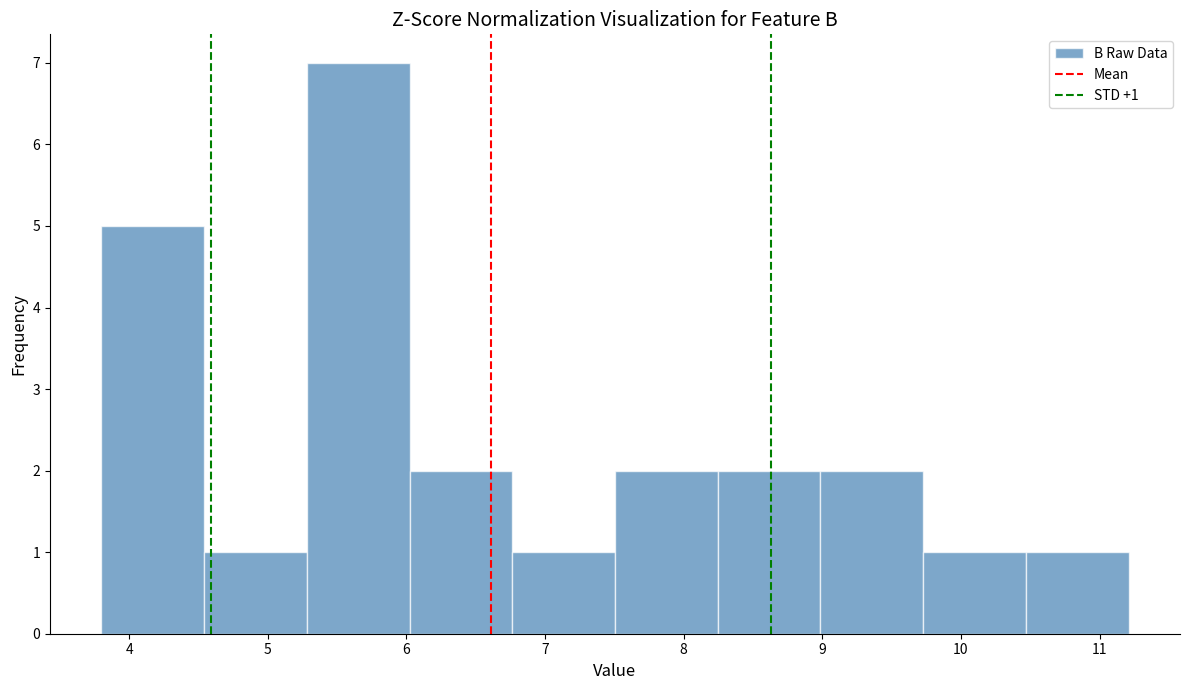

Which range on the x-axis has the tallest bar?

5.3 to 6.0